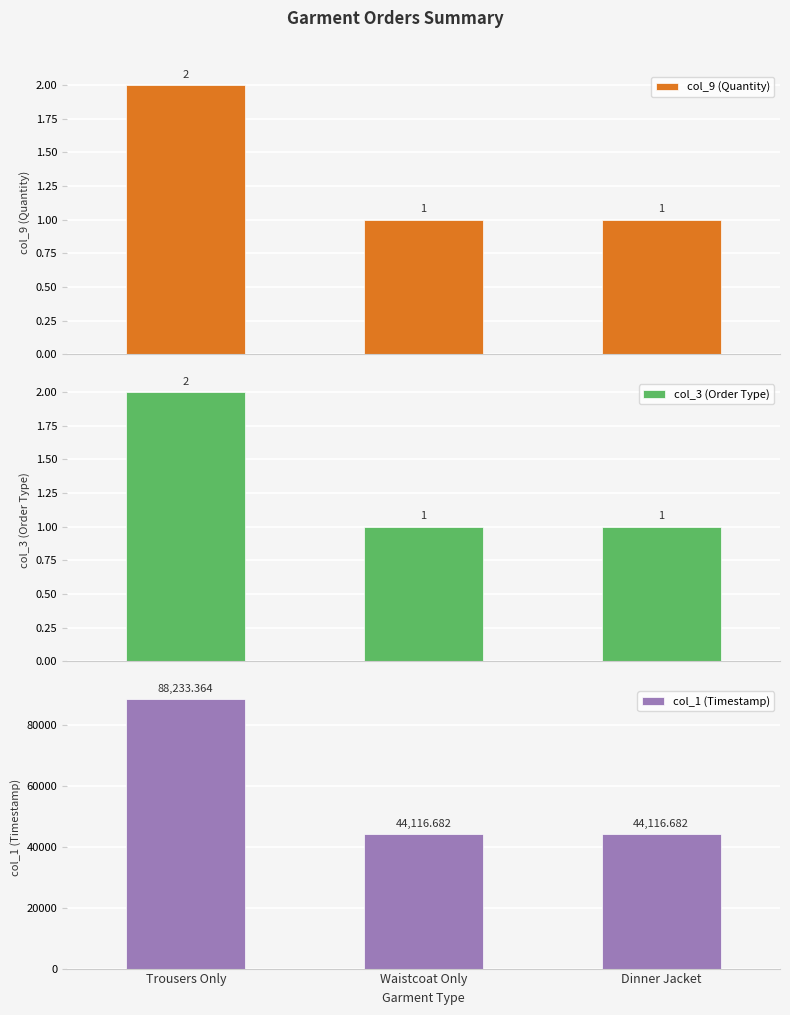

What is the total value across all series at Trousers Only?

88237.4